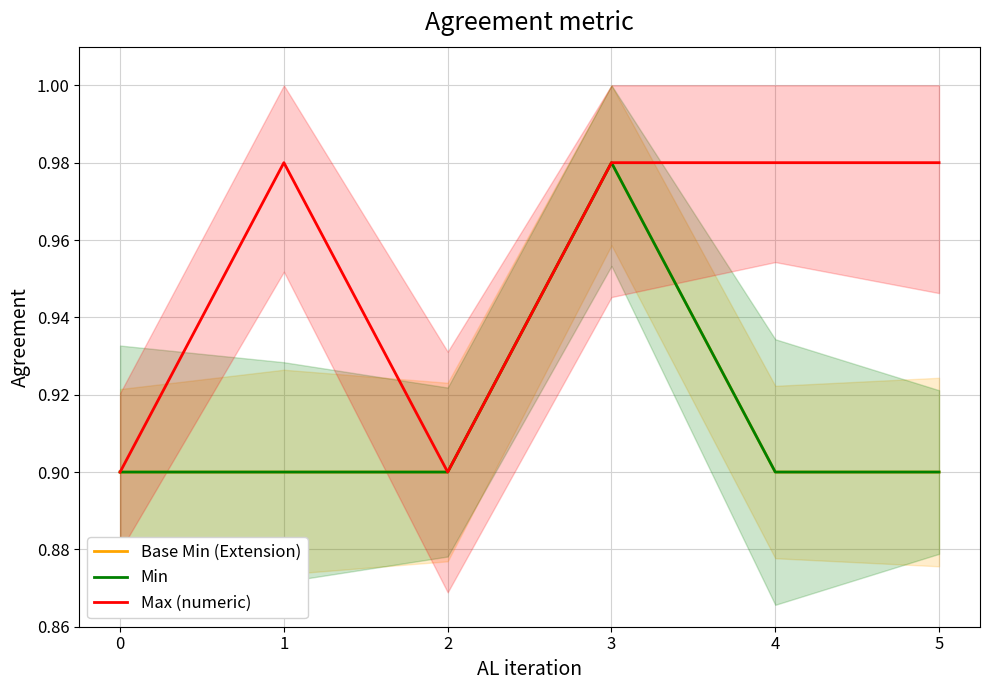

What is the smallest value displayed?

0.9